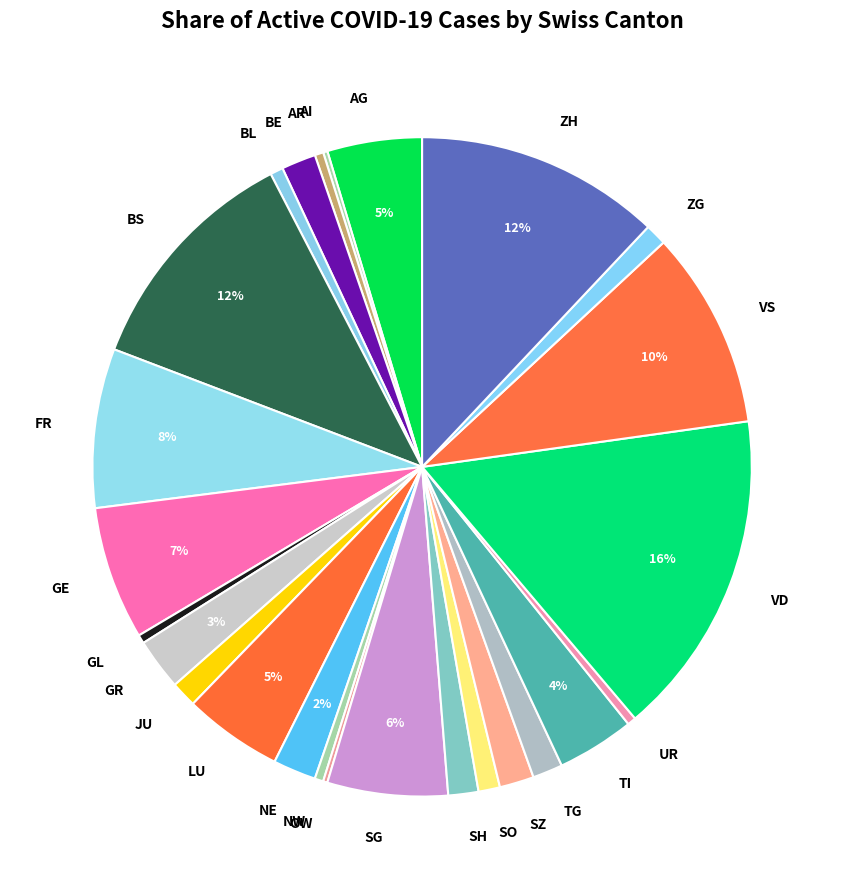

Between VD and LU, which is larger?

VD